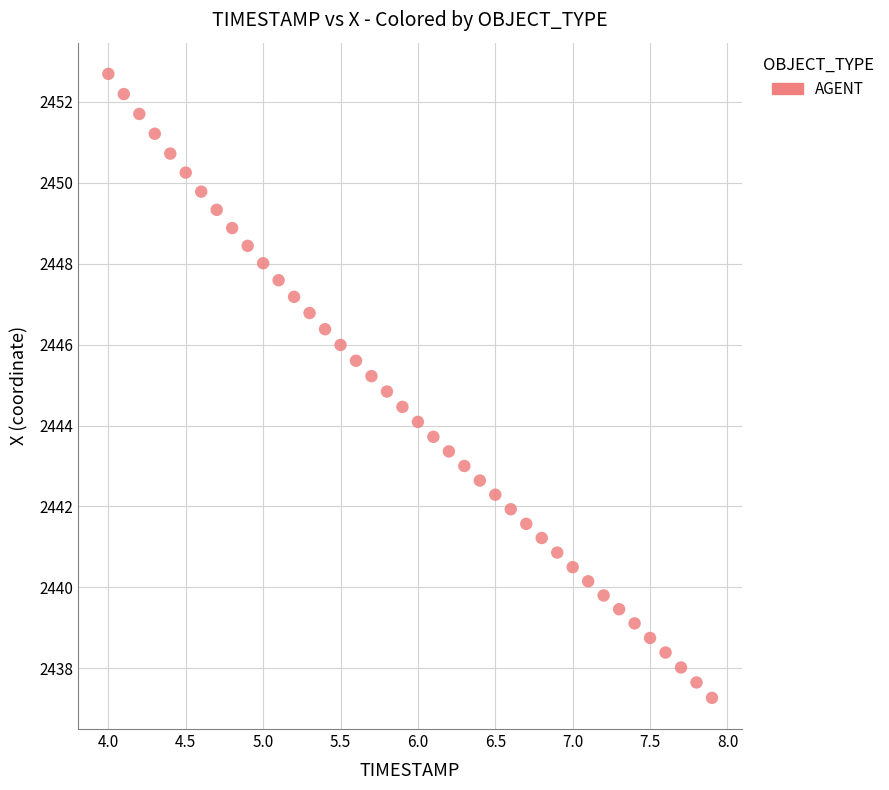

What is the range of X values (max minus min)?

3.9